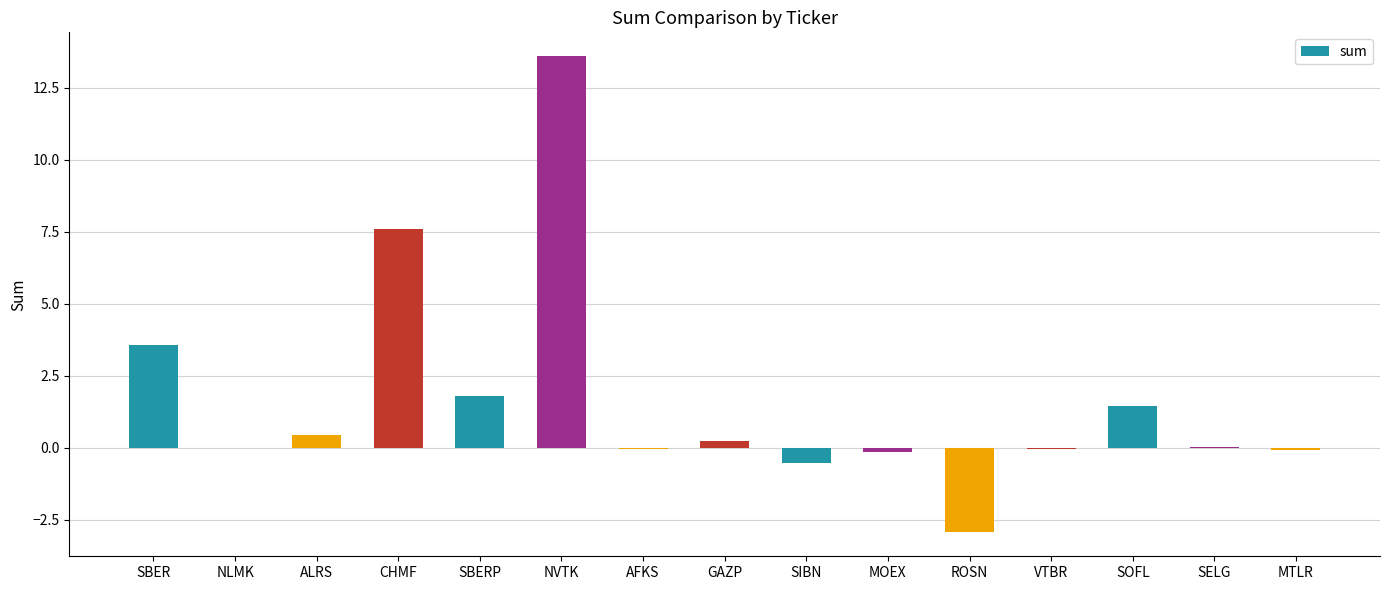

What is the sum of all values?

24.9